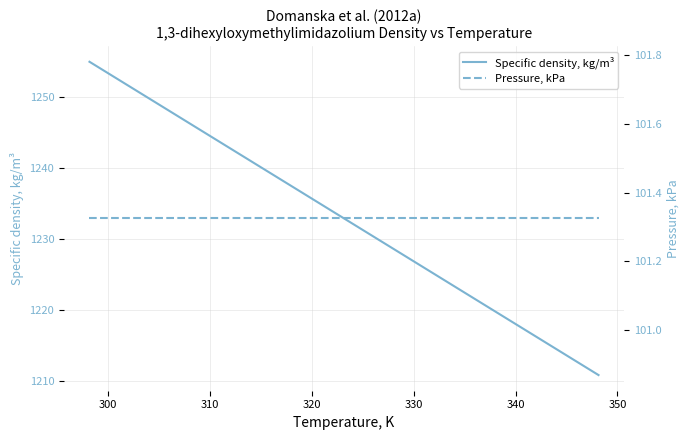

List the series in order of their peak value, highest first.

Specific density, kg/m³, Pressure, kPa